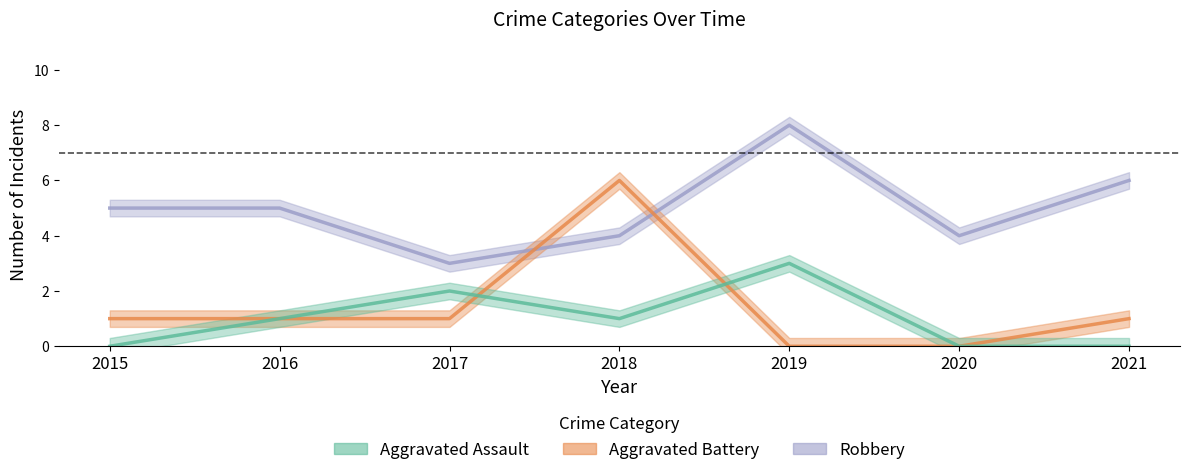

Where do Aggravated Assault and Aggravated Battery first cross each other?

2017 and 2018